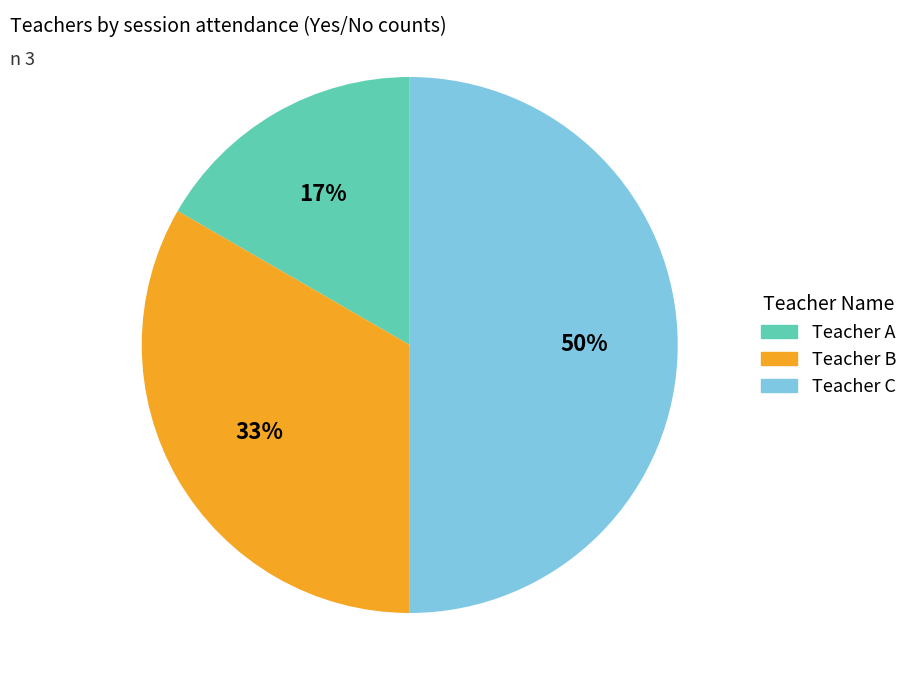

What percentage is the Teacher C slice, to the nearest percent?

50%